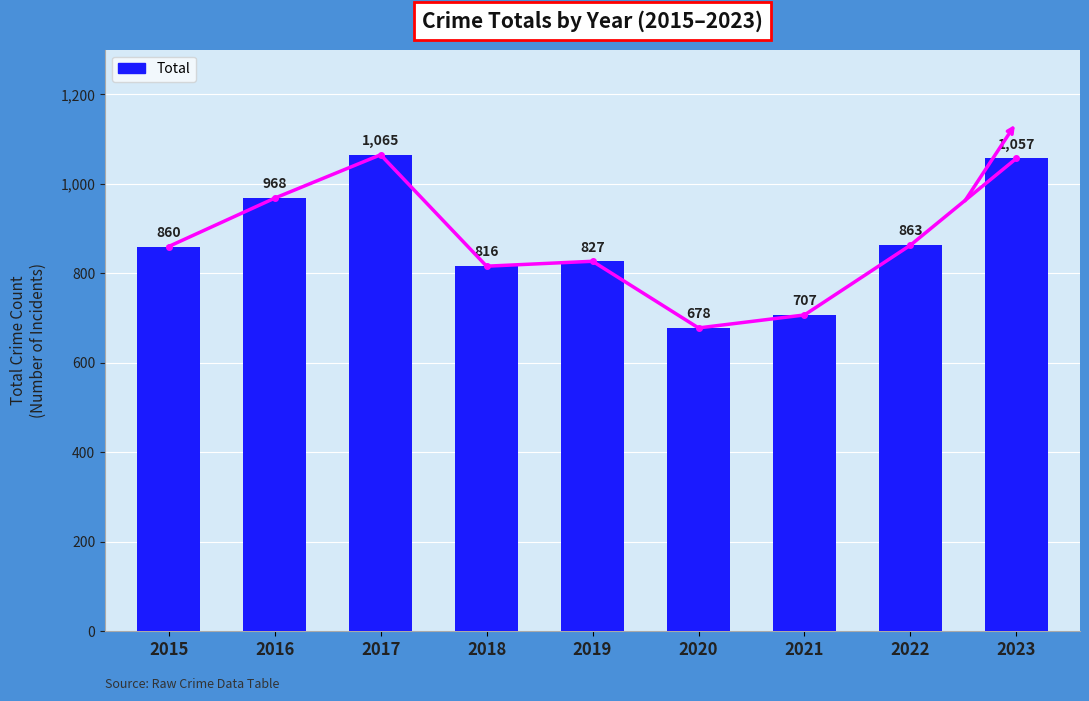

Is it true that the value at 2019 is 1262?

False